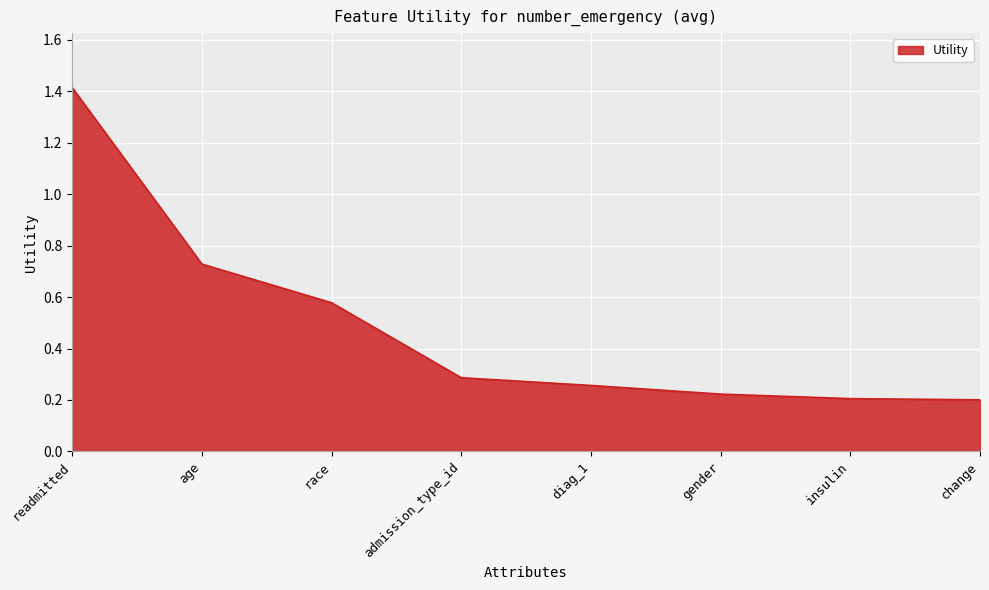

What is the change in value from age to gender?

-0.5